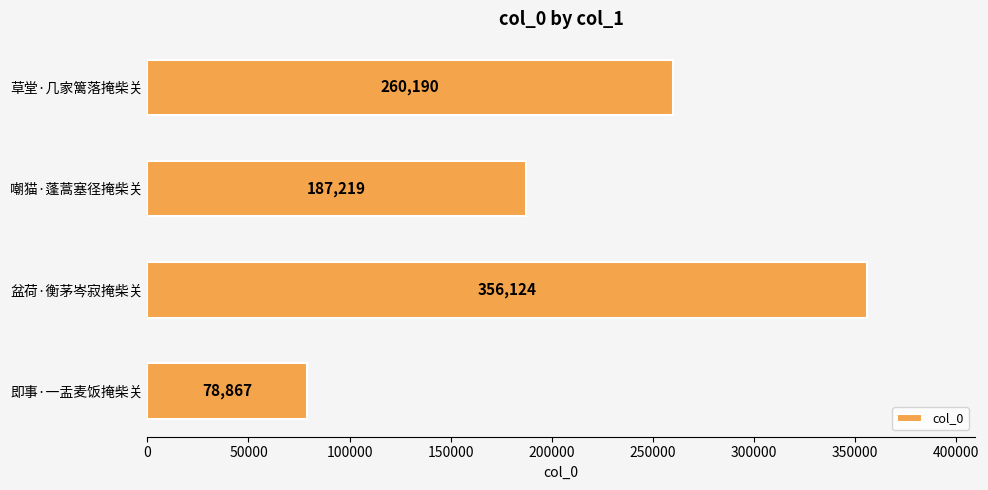

True or false: the data shows 52685 at 即事·一盂麦饭掩柴关.

False